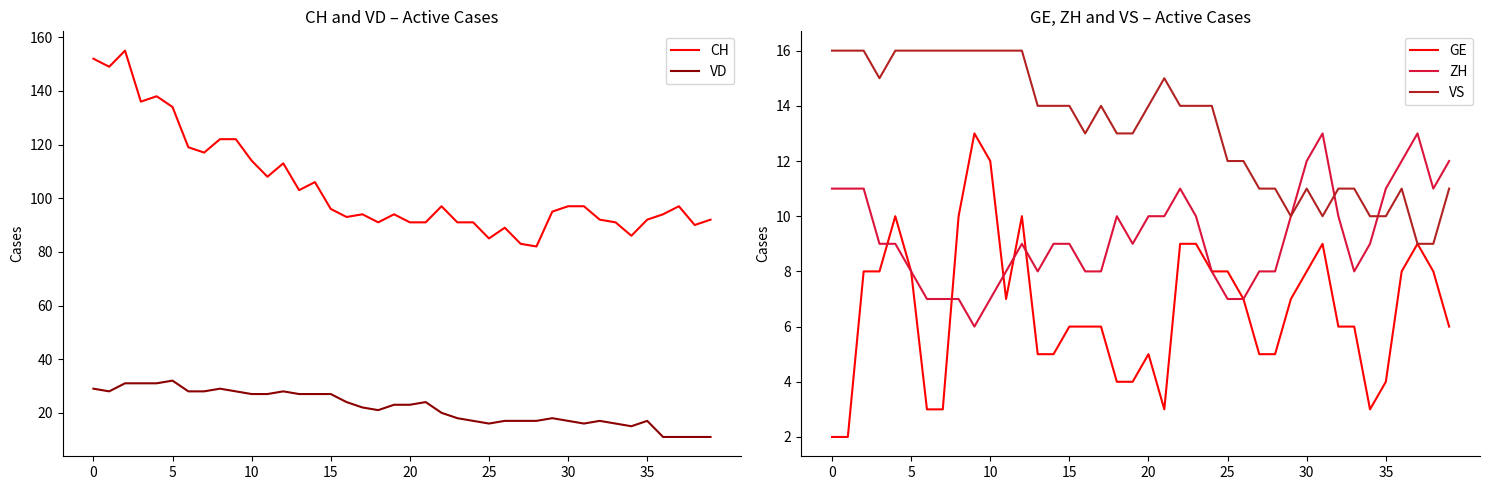

The VD series shows 17 at 35. True or false?

True